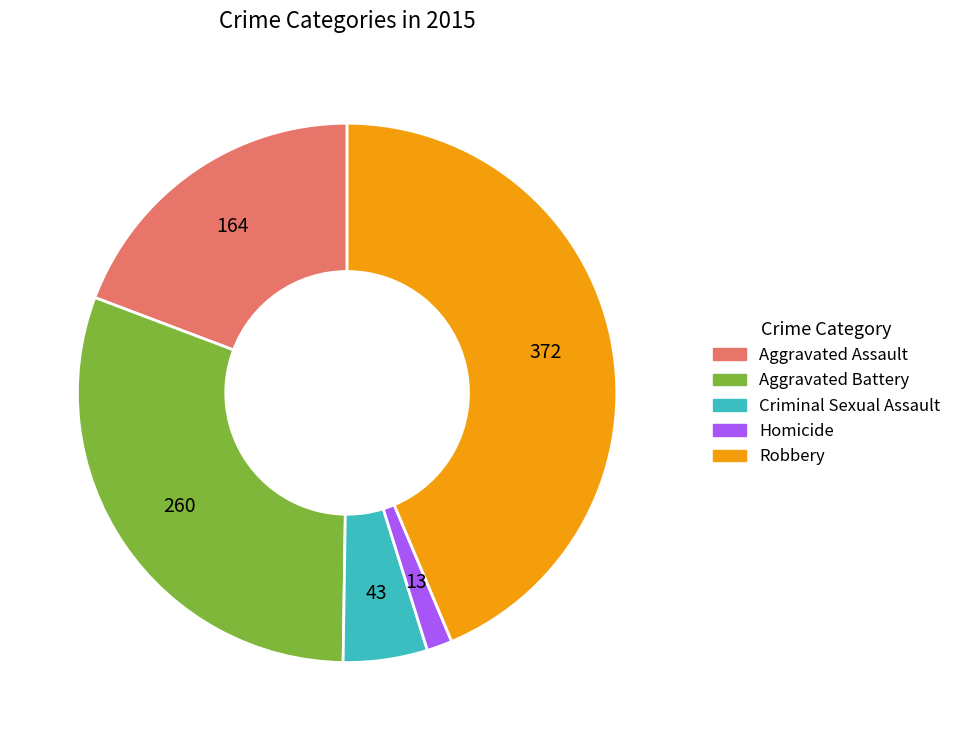

Does Homicide represent more than half of the total?

No